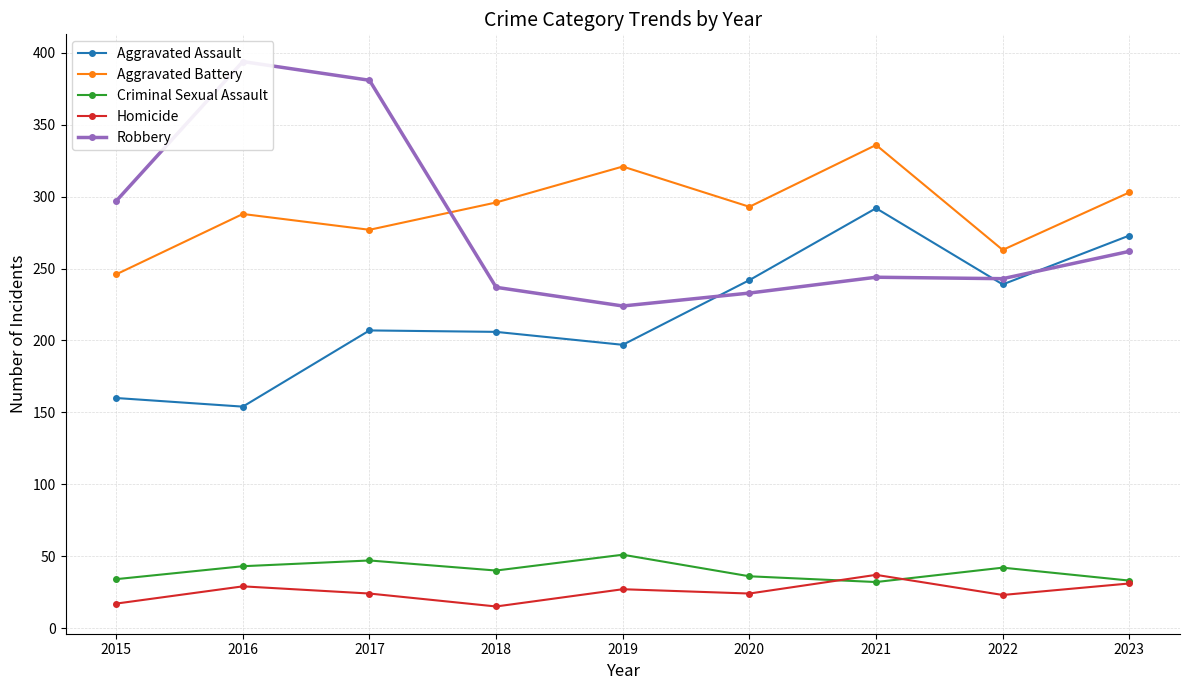

Between 2017 and 2019, which is larger?

2017